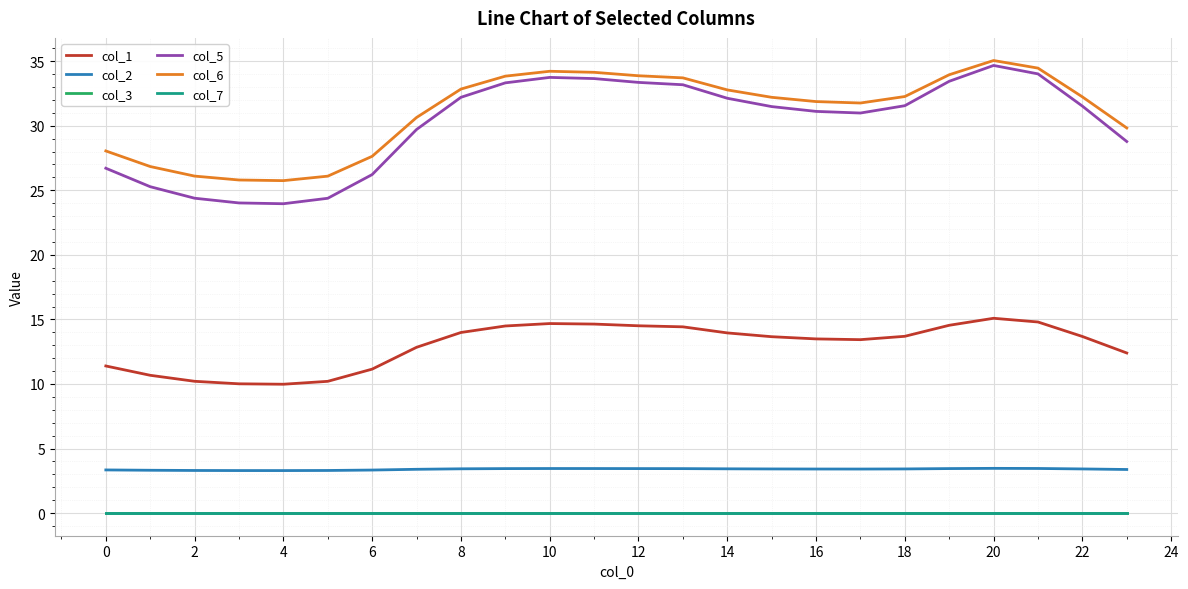

How many lines are shown in the chart?

6